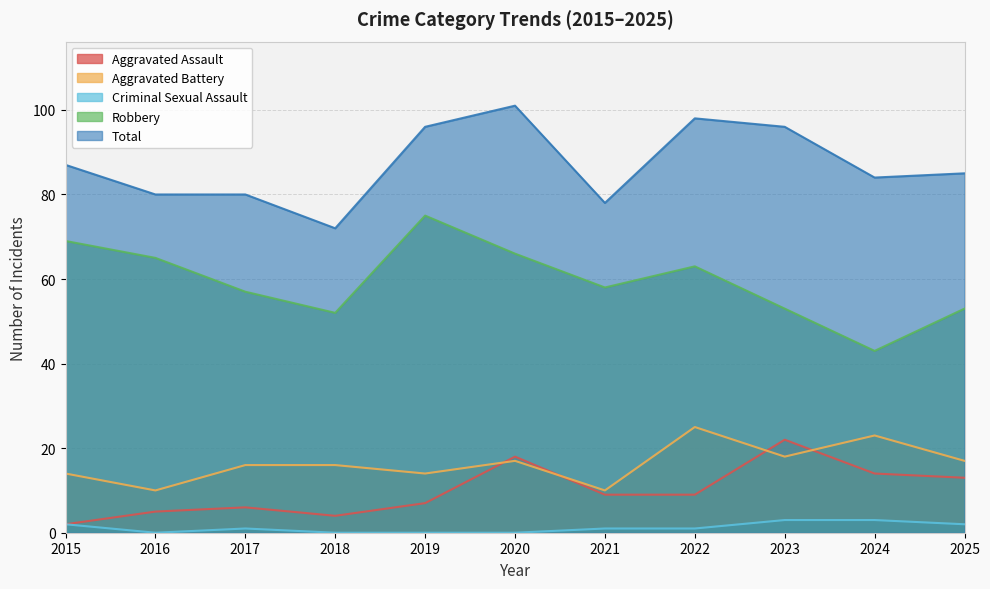

Which category has the lowest value across all series?

2016